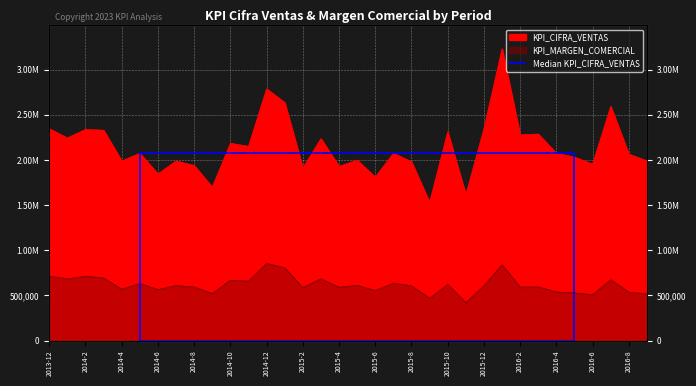

Is the value of KPI_MARGEN_COMERCIAL at 2016-4 greater than the value of KPI_CIFRA_VENTAS at 2016-6?

No